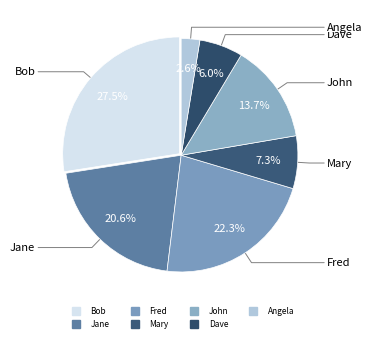

To the nearest percent, what is the difference between the Mary and Bob slice percentages?

20%